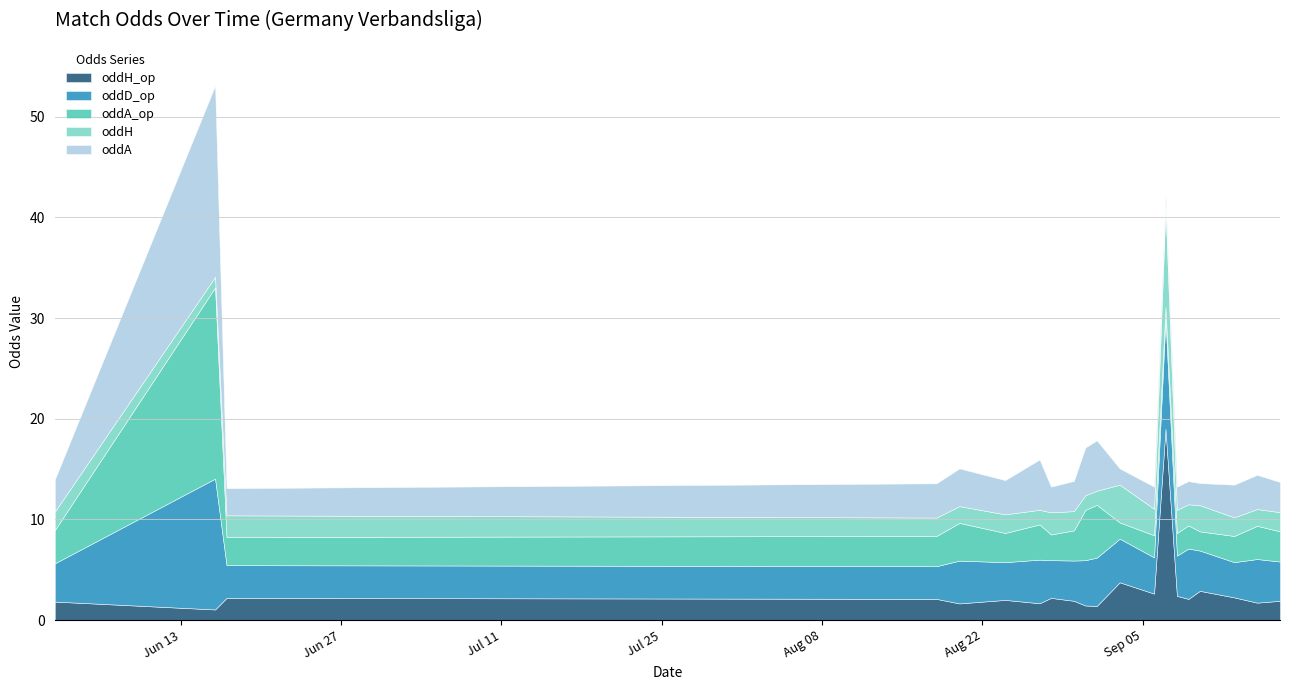

Rank the series at 2023-08-30 from highest to lowest value.

oddD_op, oddA_op, oddA, oddH_op, oddH